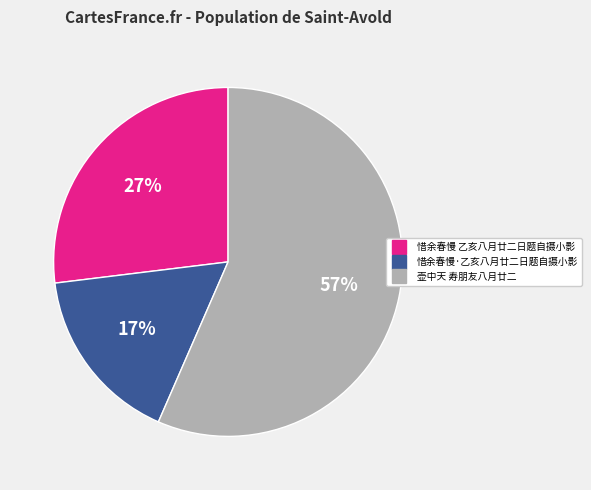

Rank the categories by value from lowest to highest.

惜余春慢·乙亥八月廿二日题自摄小影, 惜余春慢 乙亥八月廿二日题自摄小影, 壶中天 寿朋友八月廿二